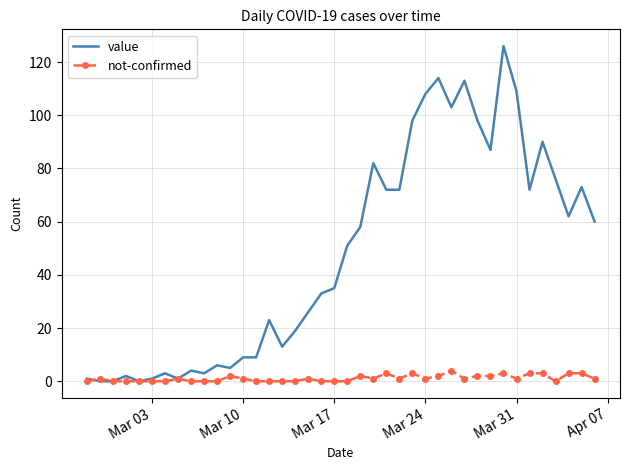

What is the sum of all not-confirmed values?

45